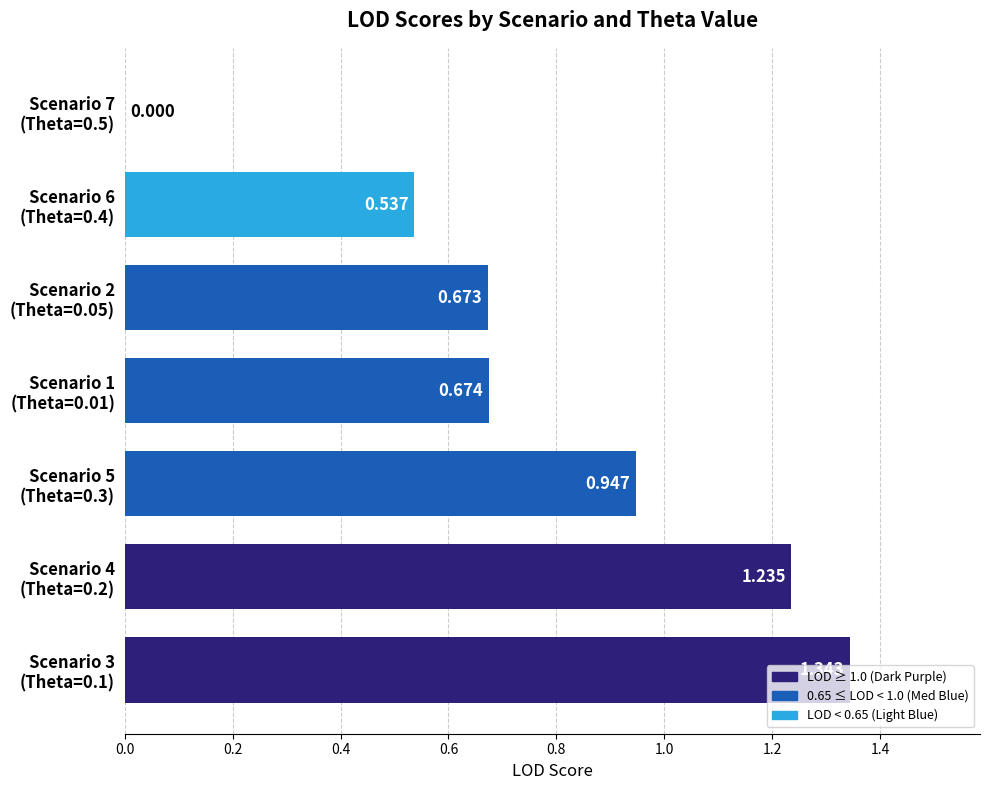

Are the bars horizontal?

Yes